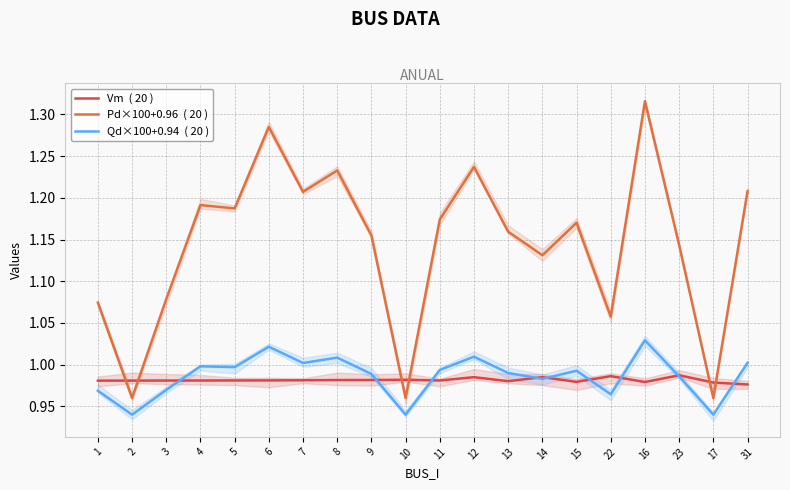

Count the Vm  ( 20 ) values in the range 0 to 1.

20